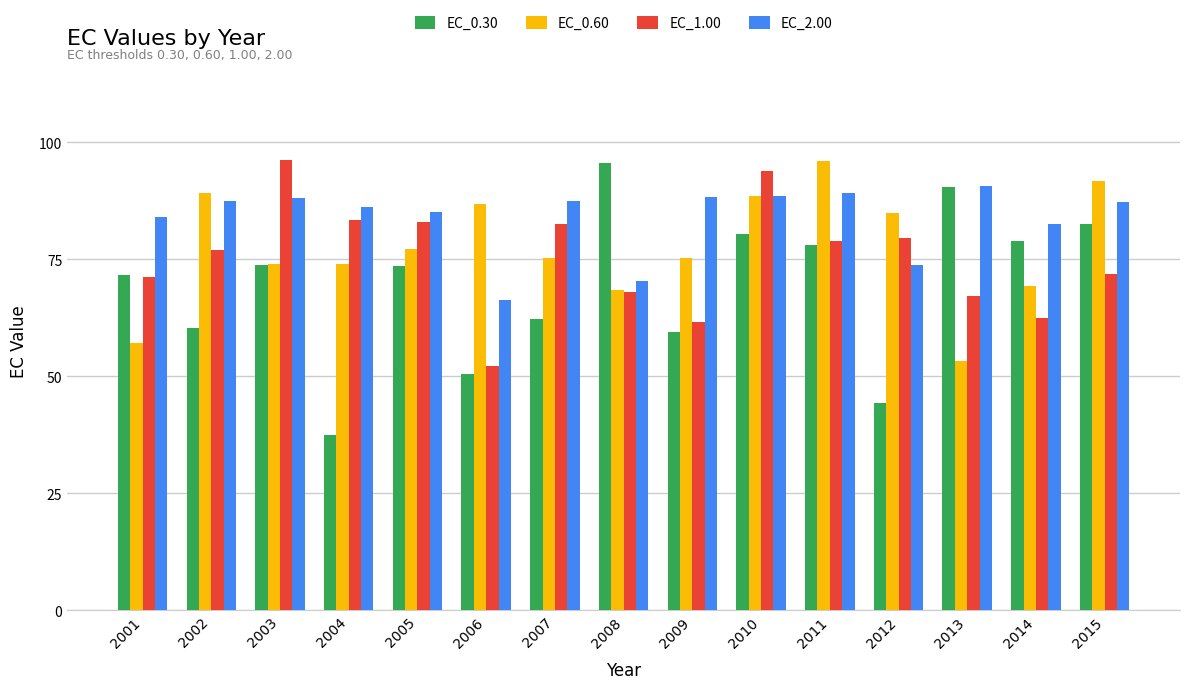

The value of EC_1.00 at 2010 is 154.0. True or false?

False